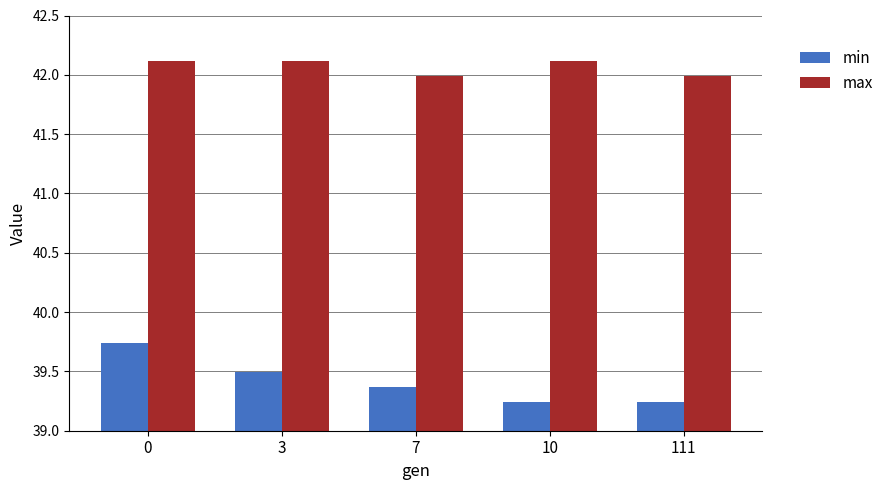

What is the total value across all series at 10?

81.4